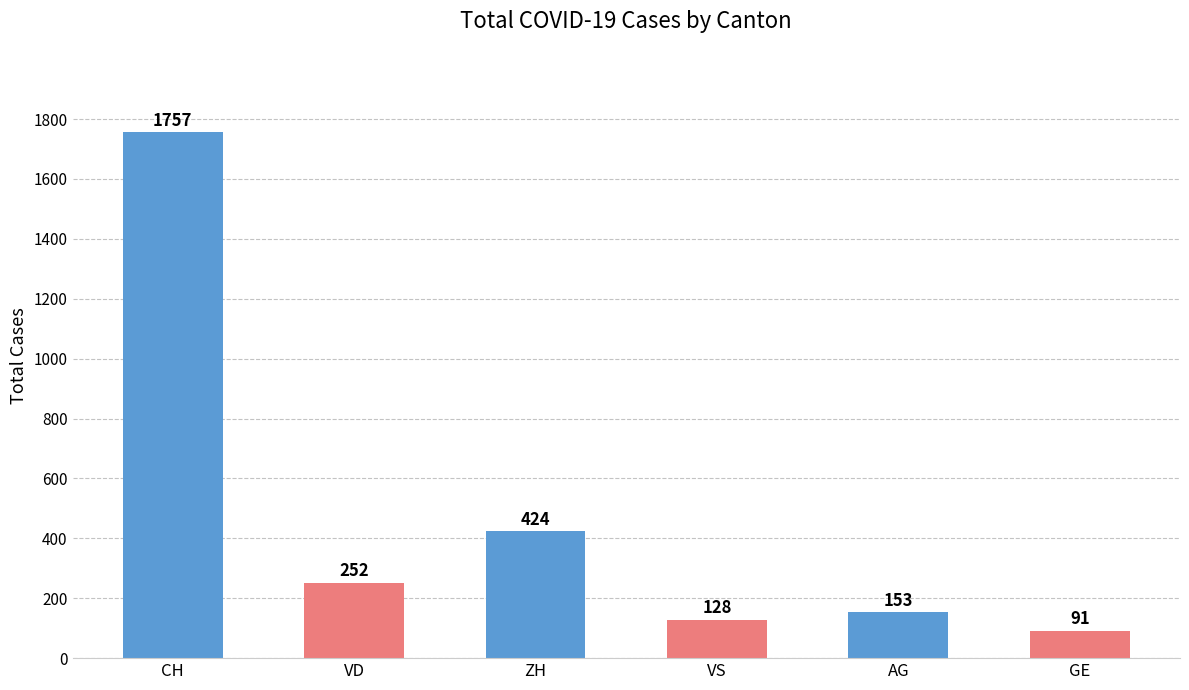

Does the chart contain any negative values?

No